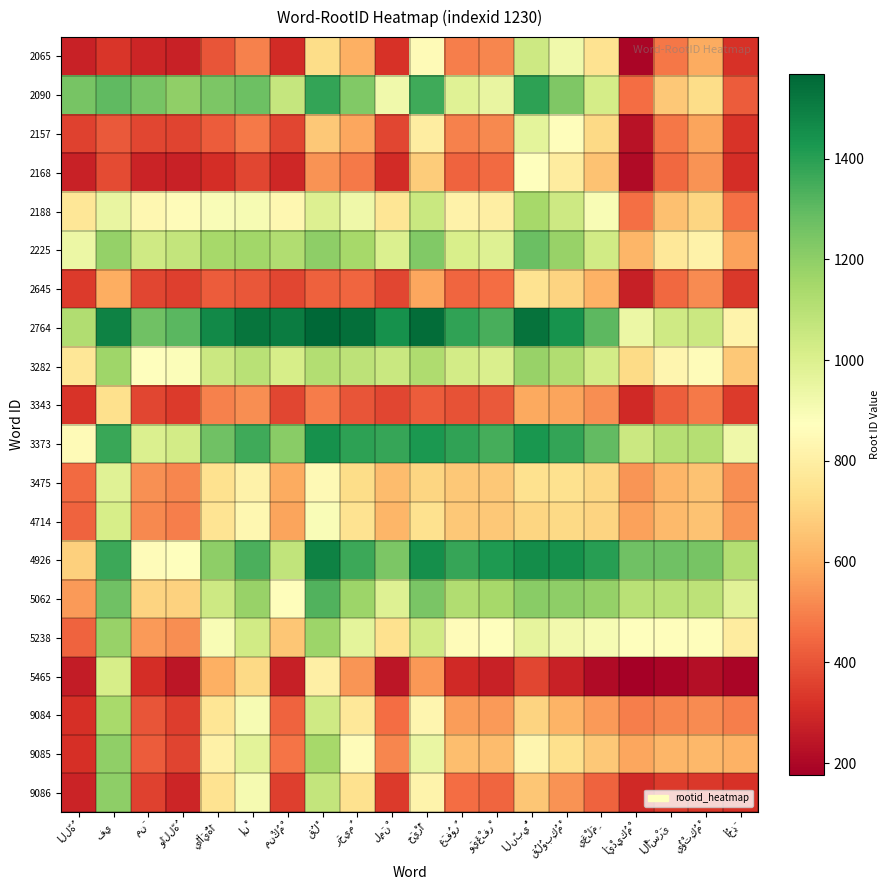

What value does the 2225 series have at فِي?

1187.0